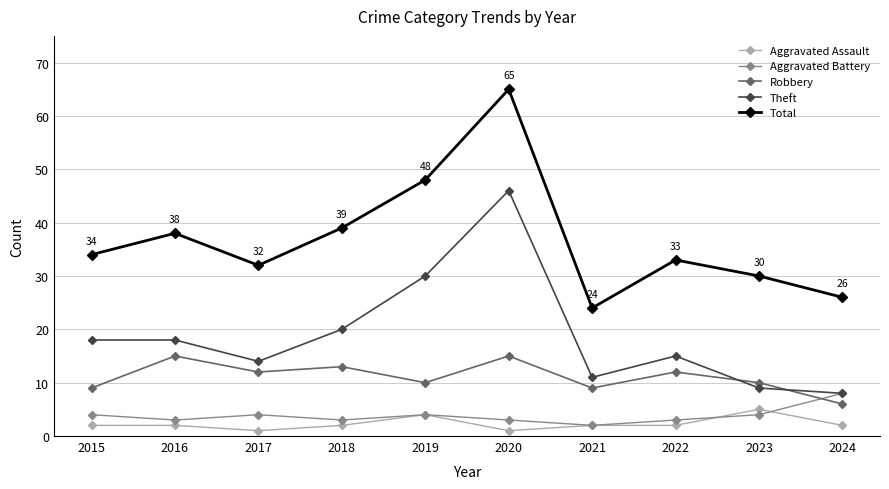

Which series changed the most between 2020 and 2023?

Theft